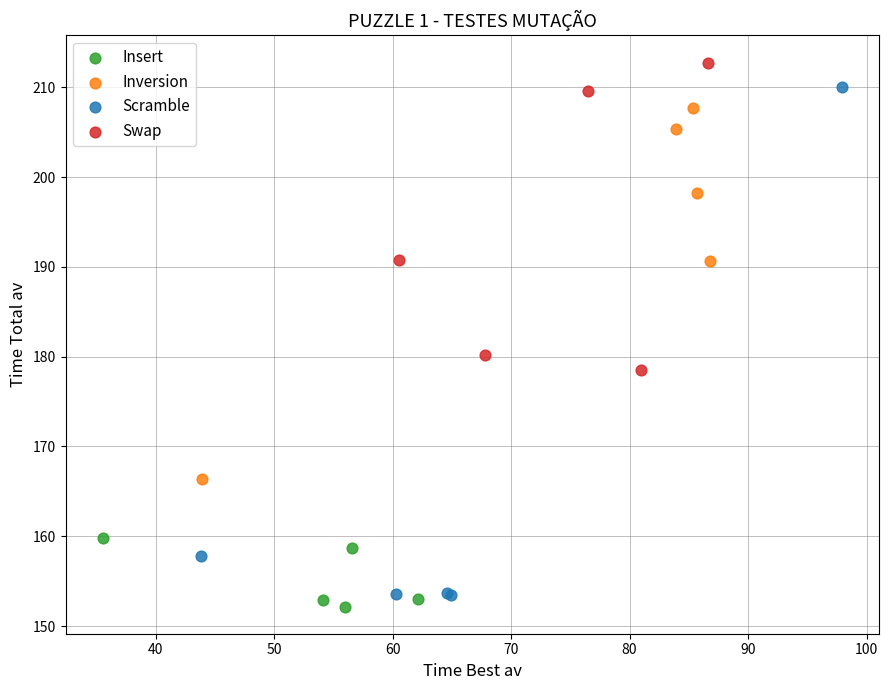

Which series has the widest spread of Y values?

Scramble